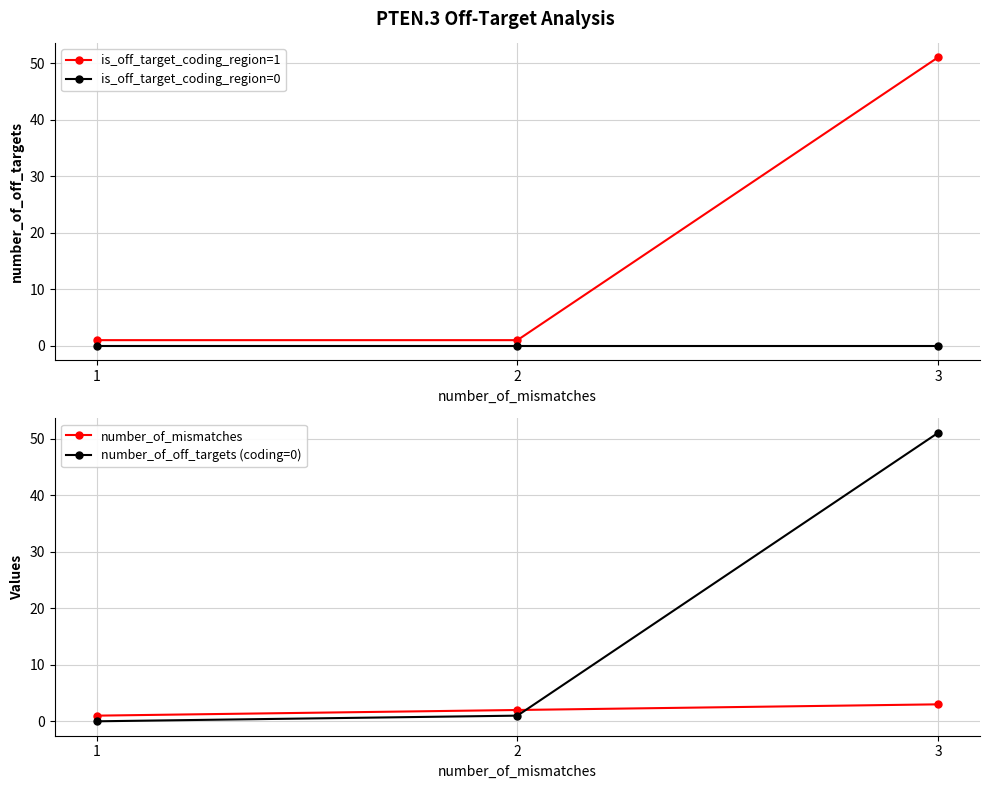

What is the difference between the second highest and minimum values in the number_of_mismatches series?

1